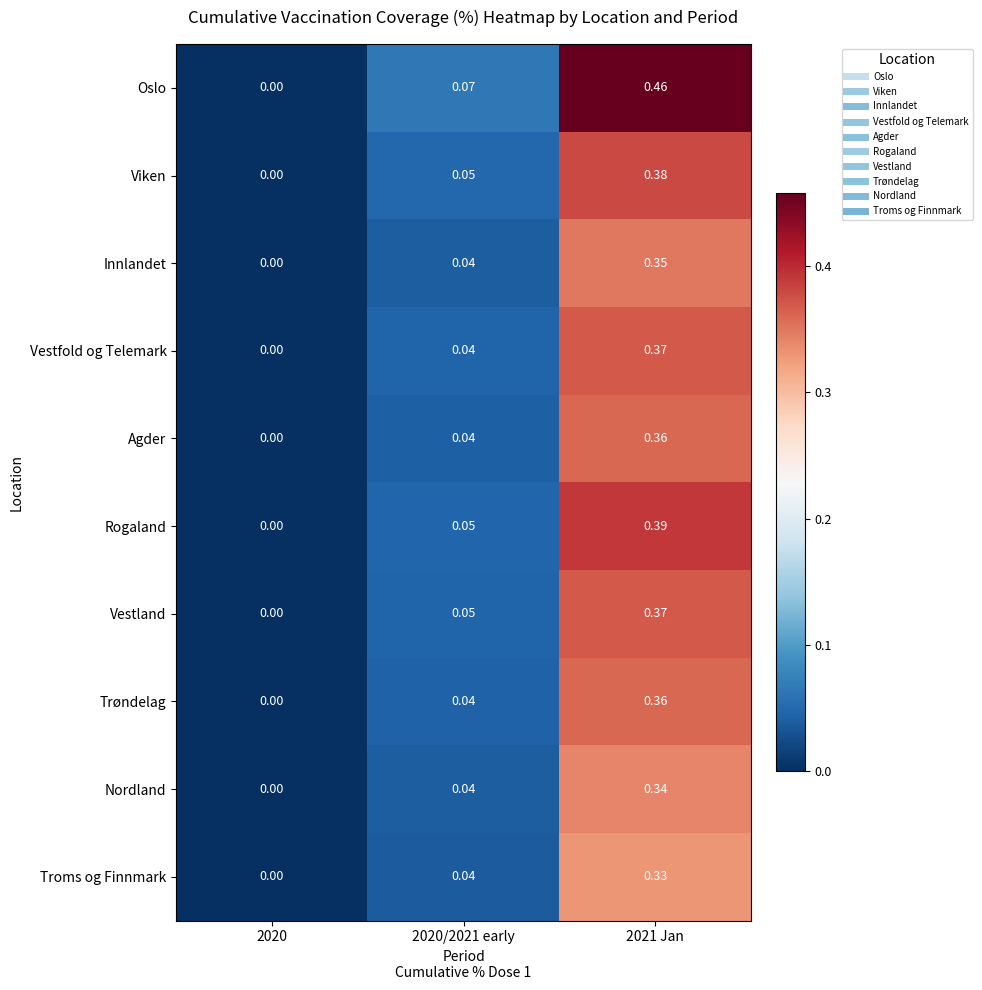

Is the value of Oslo at 2020 greater than the value of Viken at 2021 Jan?

No